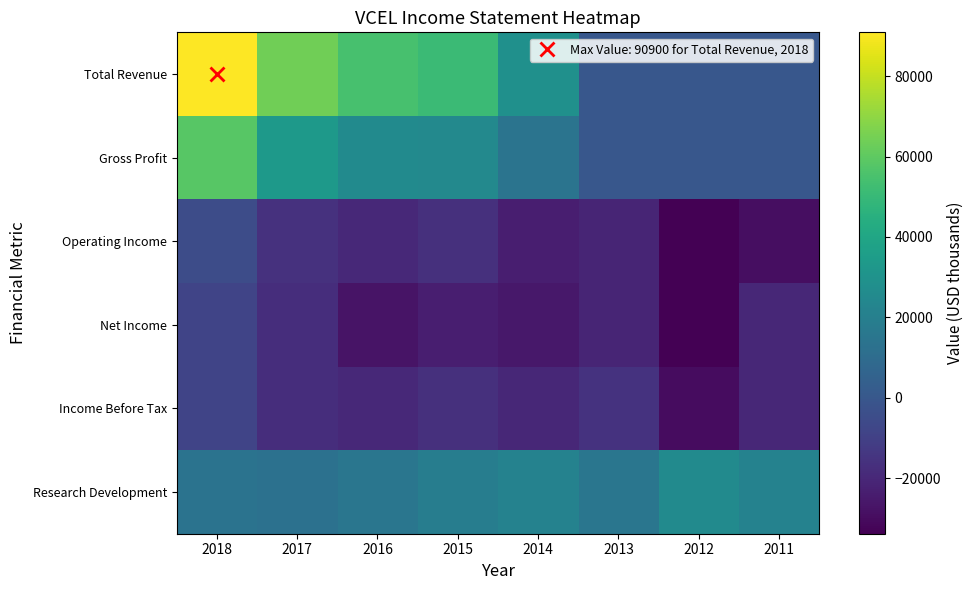

At 2014, list the series in order from largest to smallest.

Total Revenue, Research Development, Gross Profit, Income Before Tax, Operating Income, Net Income